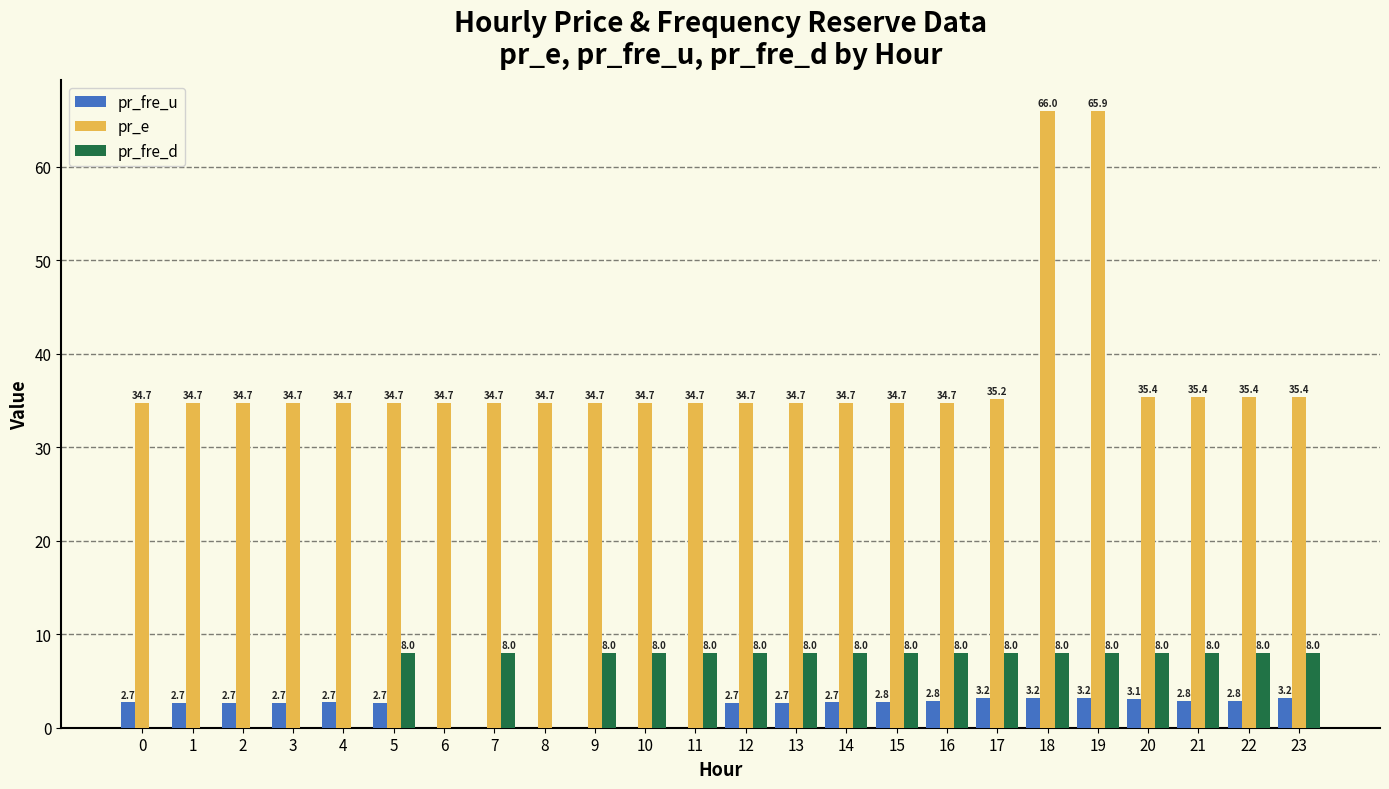

Is it true that pr_e equals 17.2 at 3?

False